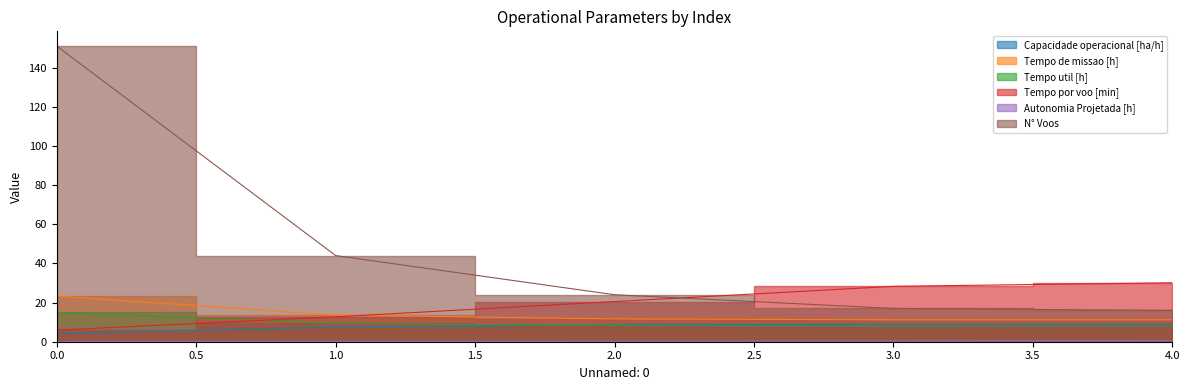

What is the value of the Tempo de missao [h] point at the 2nd from the left?

13.6